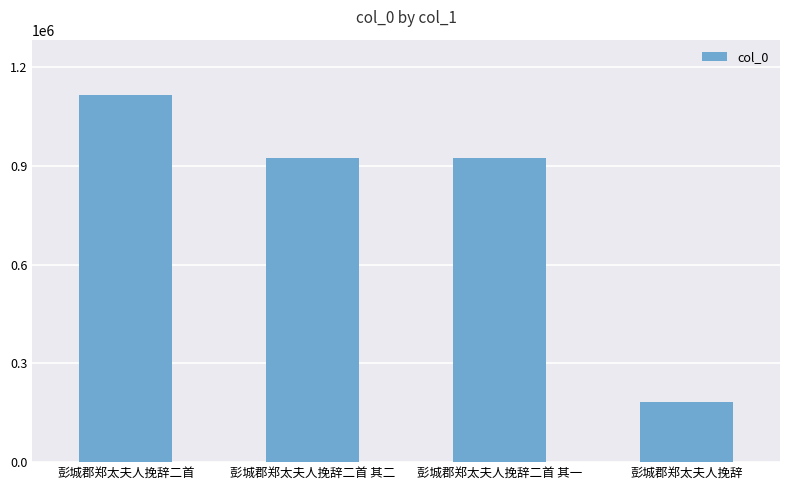

Is it true that the value at 彭城郡郑太夫人挽辞 is 184060?

True